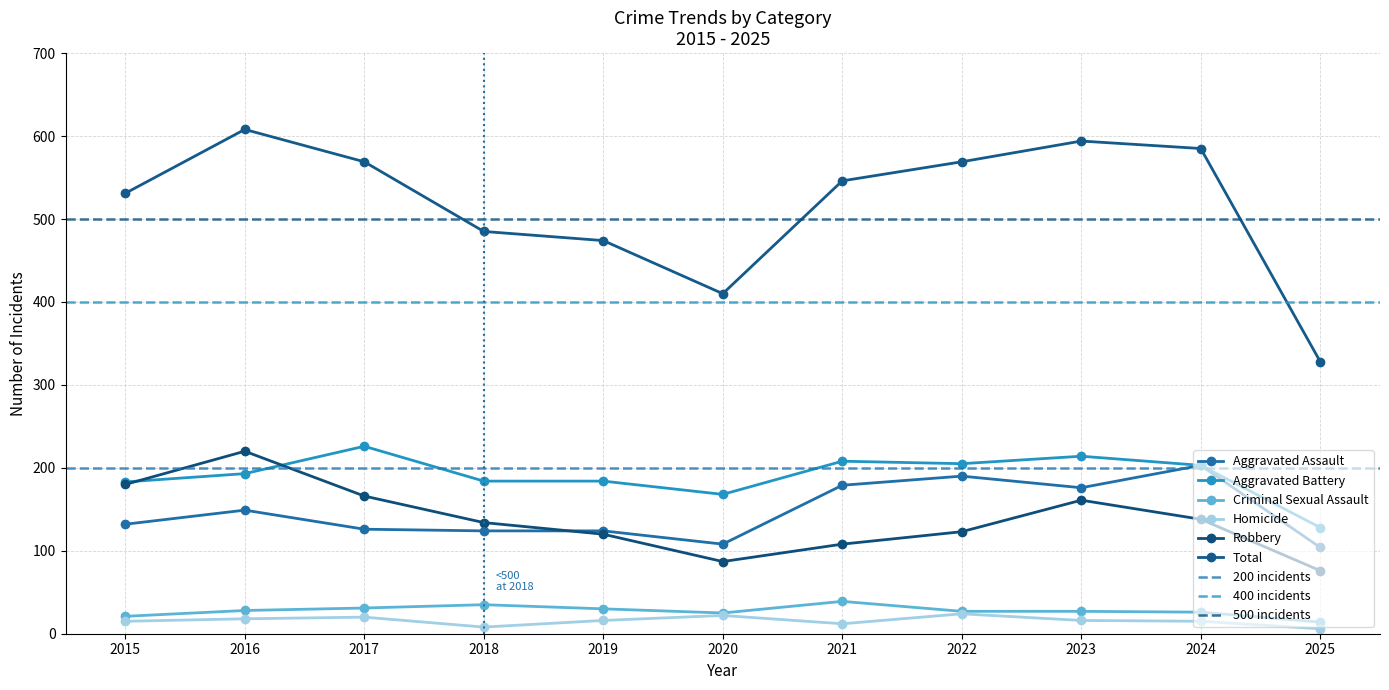

Which series has the largest total across all categories?

Total